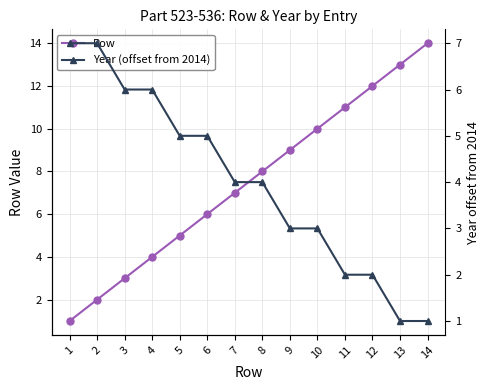

Is the value of Row at 14 greater than the value of Year (offset from 2014) at 14?

Yes